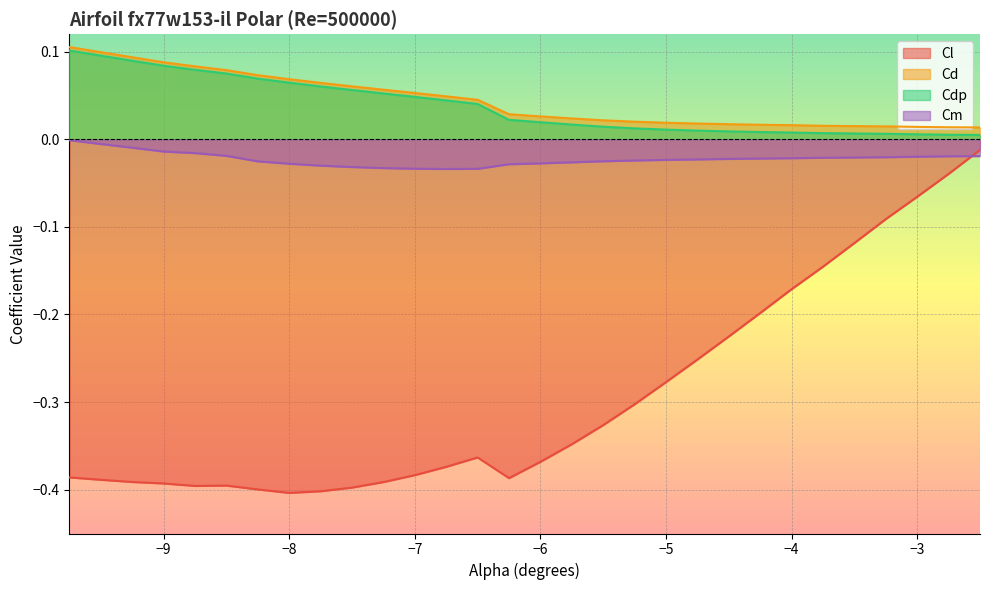

How many lines are shown in the chart?

4